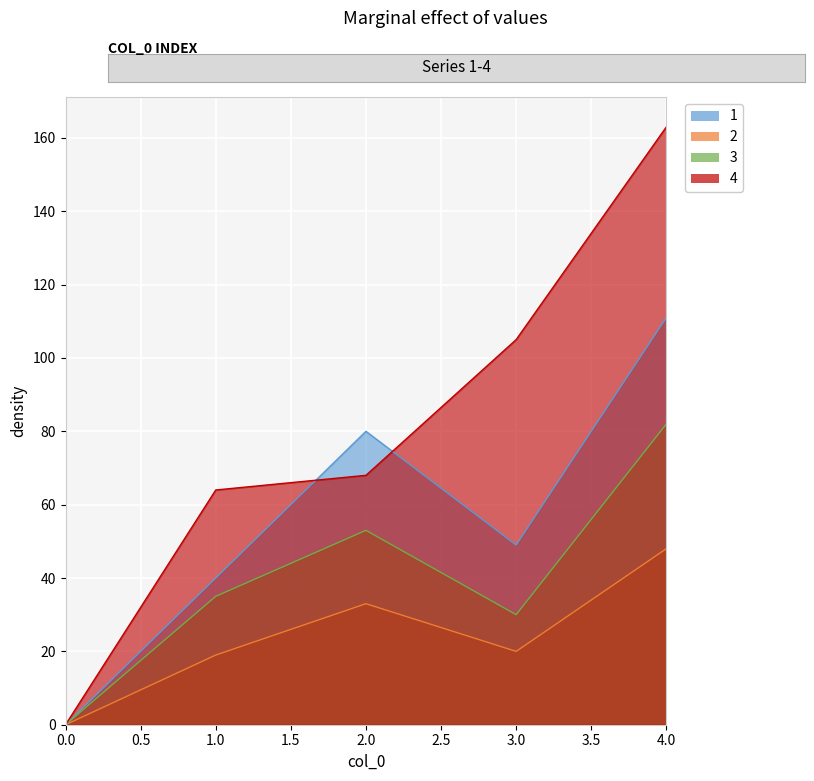

Reading left to right, transcribe all the data shown in this chart.

1: 0=0	1=40	2=80	3=49	4=111
2: 0=0	1=19	2=33	3=20	4=48
3: 0=0	1=35	2=53	3=30	4=82
4: 0=0	1=64	2=68	3=105	4=163